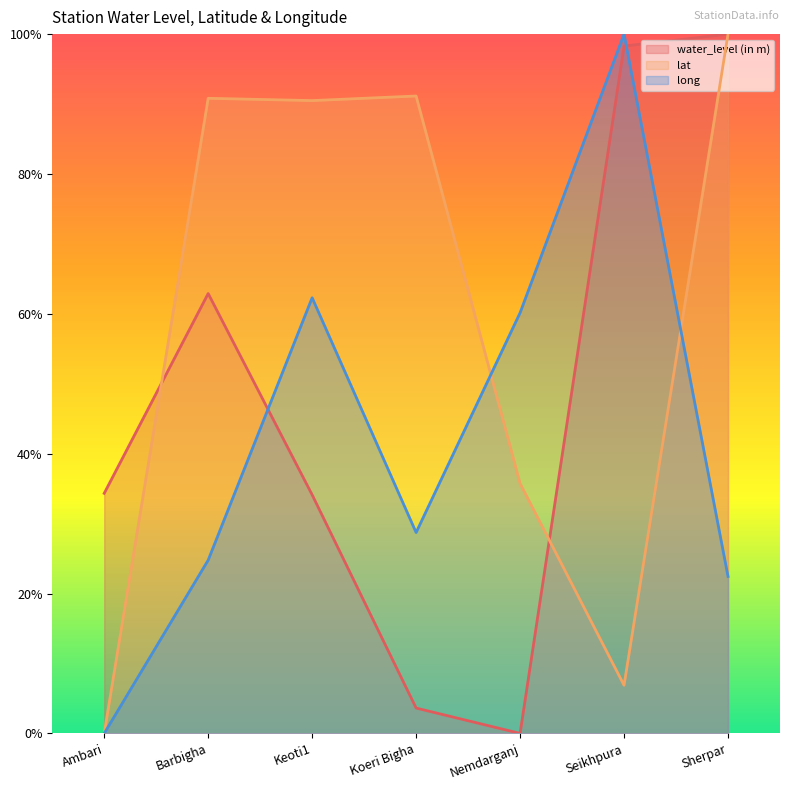

How many values in the long series exceed 28?

4